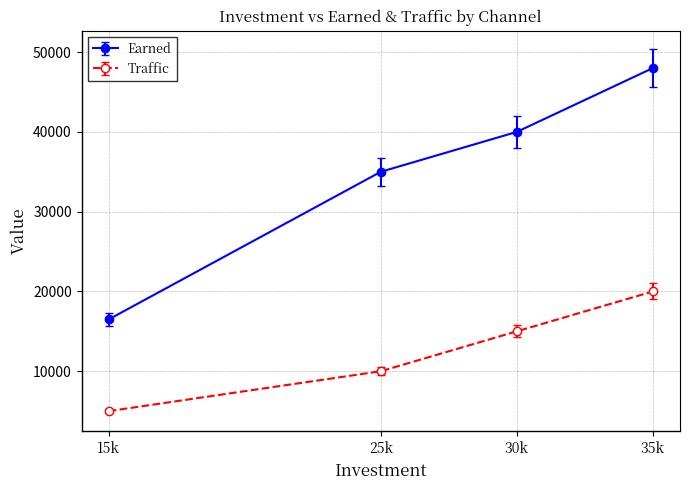

How many interior local valleys does the Earned series have?

0